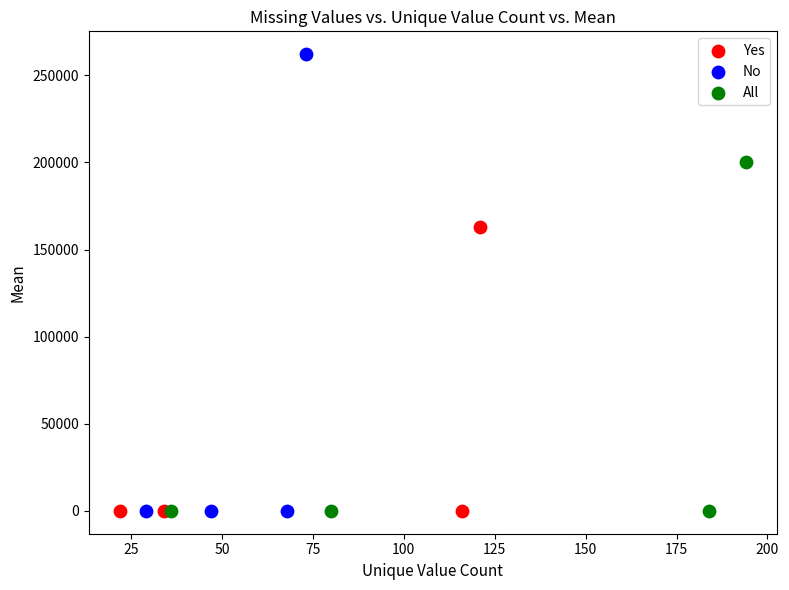

Which series reaches the maximum Y coordinate?

No